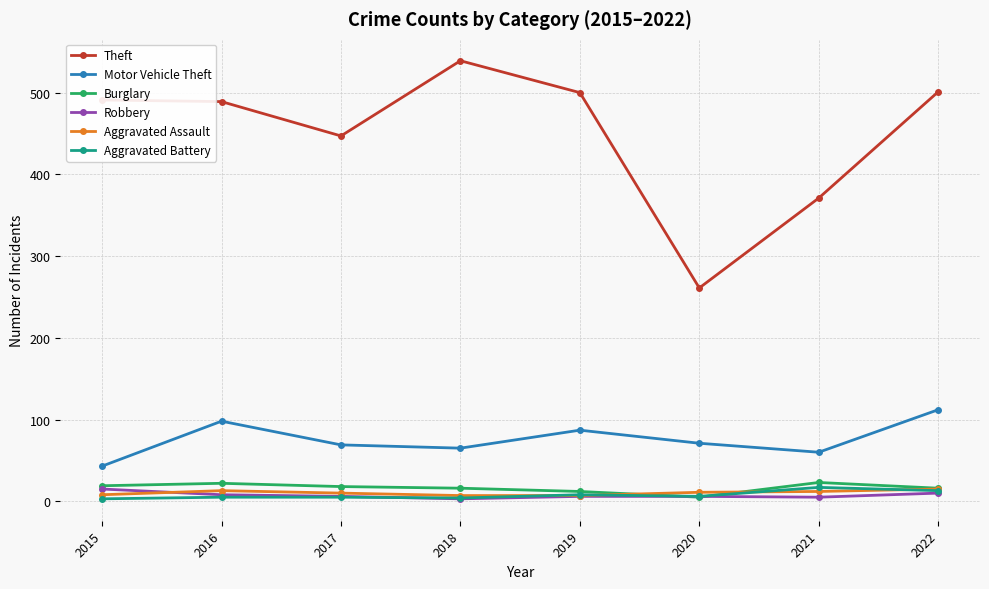

What is the value of the Theft point at the 8th from the left?

501